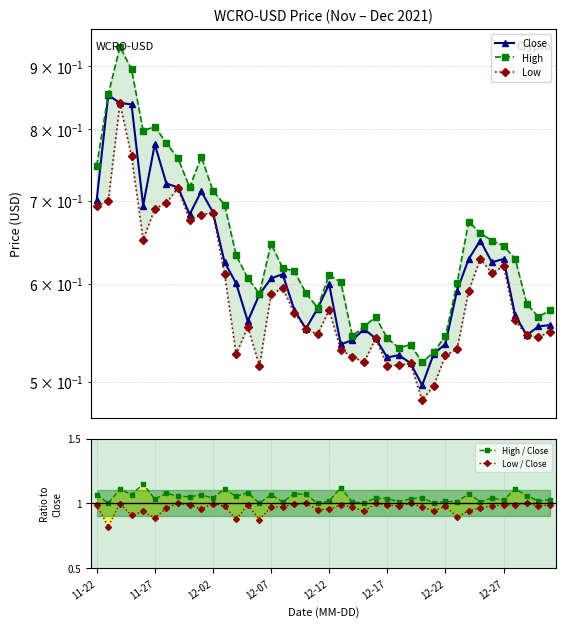

True or false: High and High / Close intersect in this chart.

False